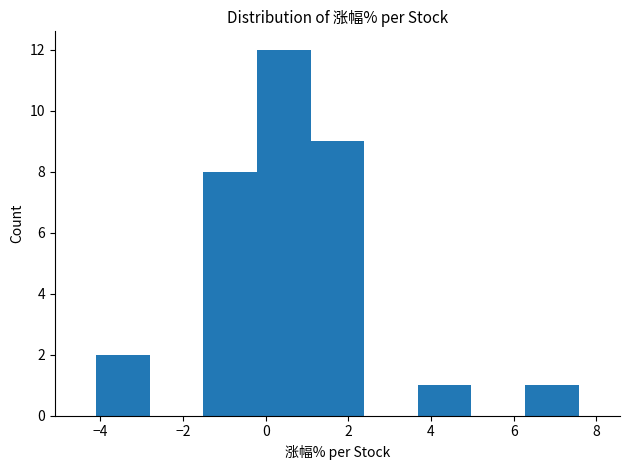

Over which range of the x-axis is the bar tallest?

-0.2 to 1.0